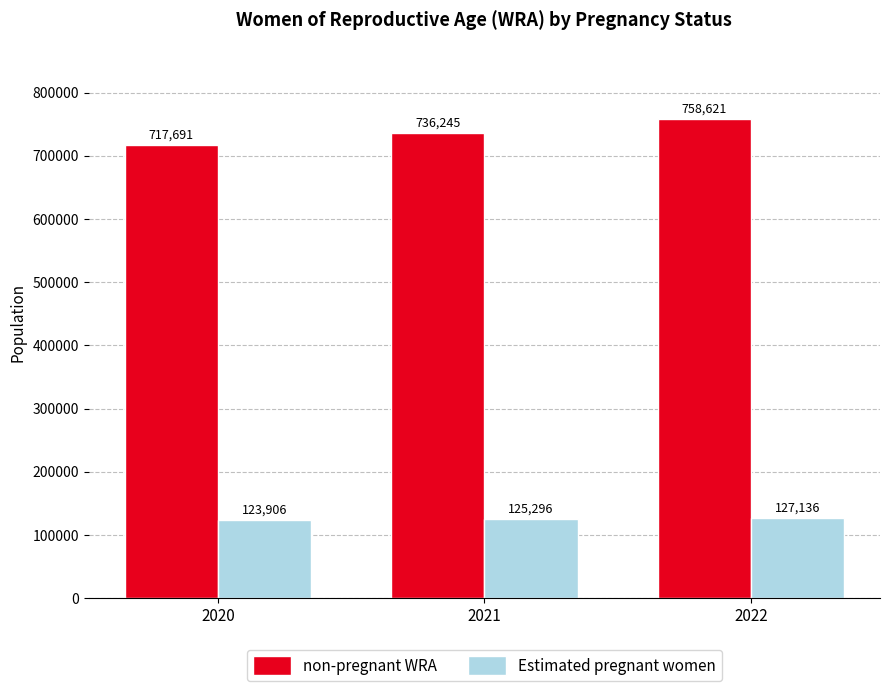

The value of non-pregnant WRA at 2021 is 378678.6. True or false?

False